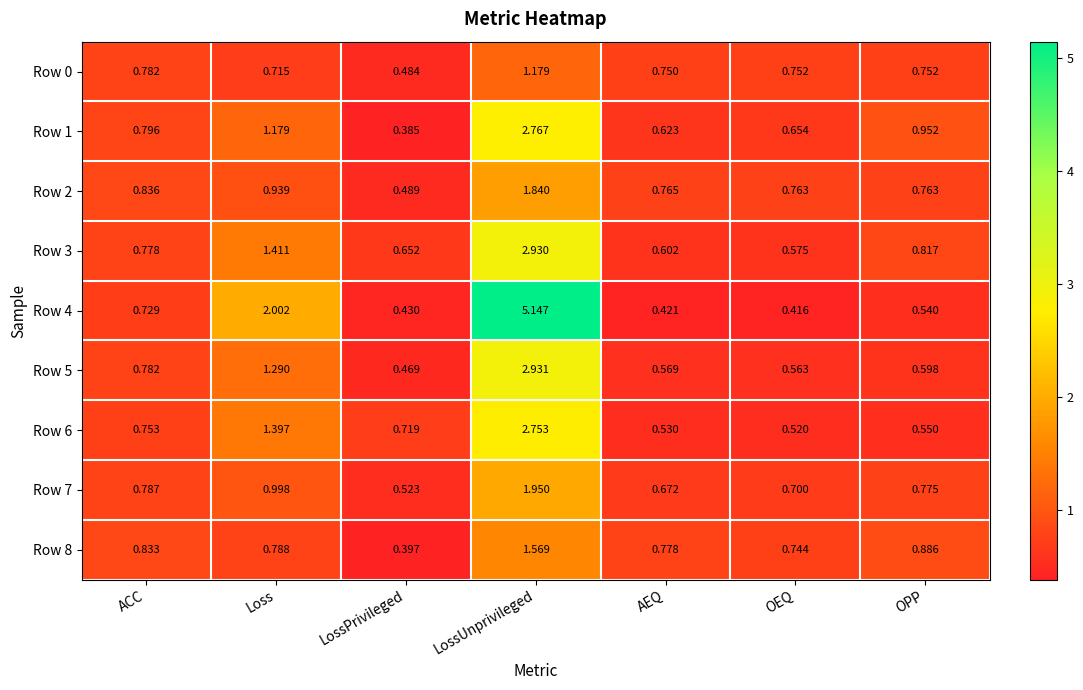

At how many categories does at least one series exceed 2?

2